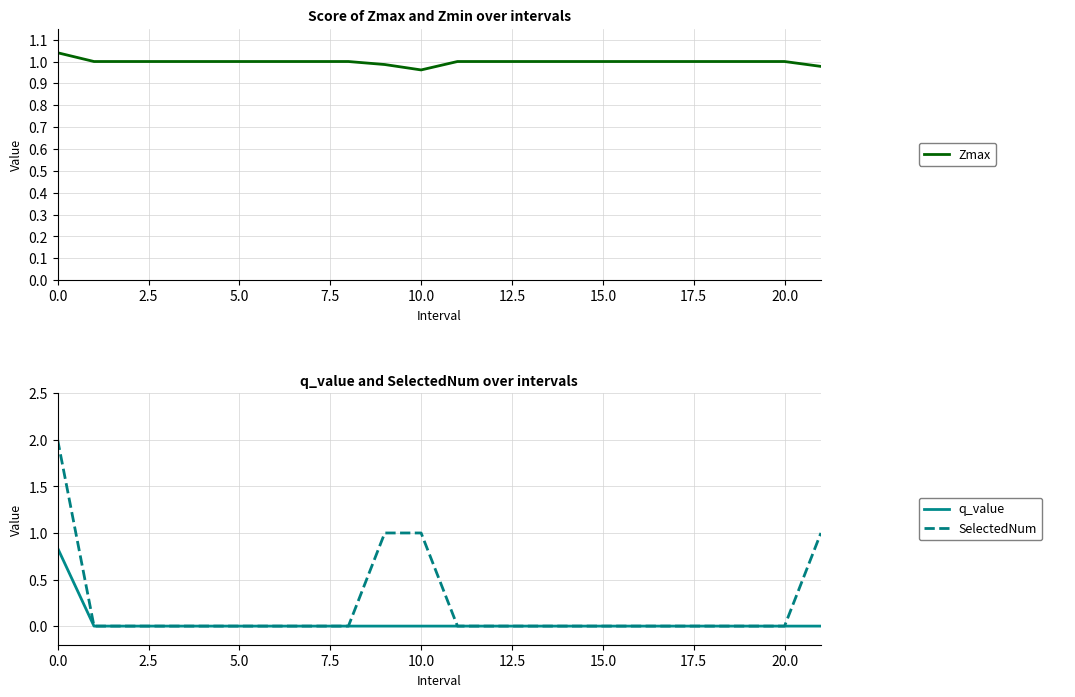

What is the spread (max minus min) of values at 5.0?

1.0